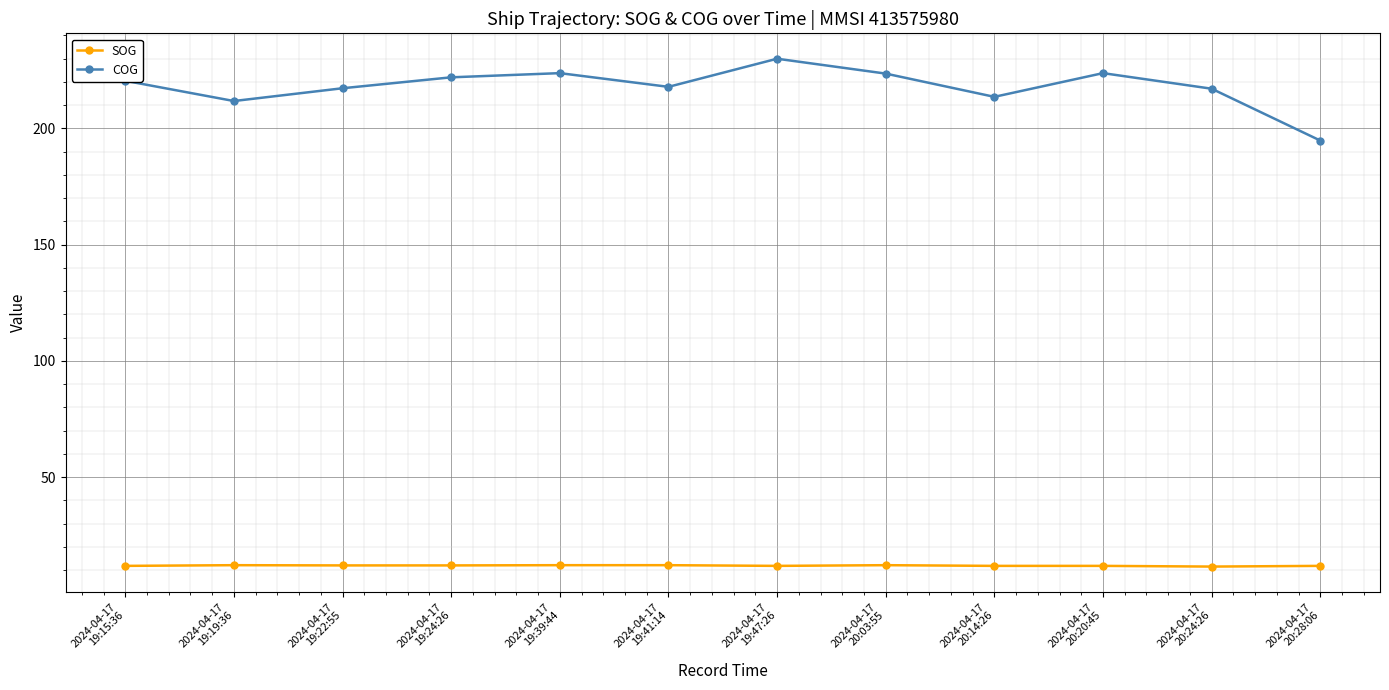

At which category does COG reach its first local valley?

2024-04-17
19:19:36